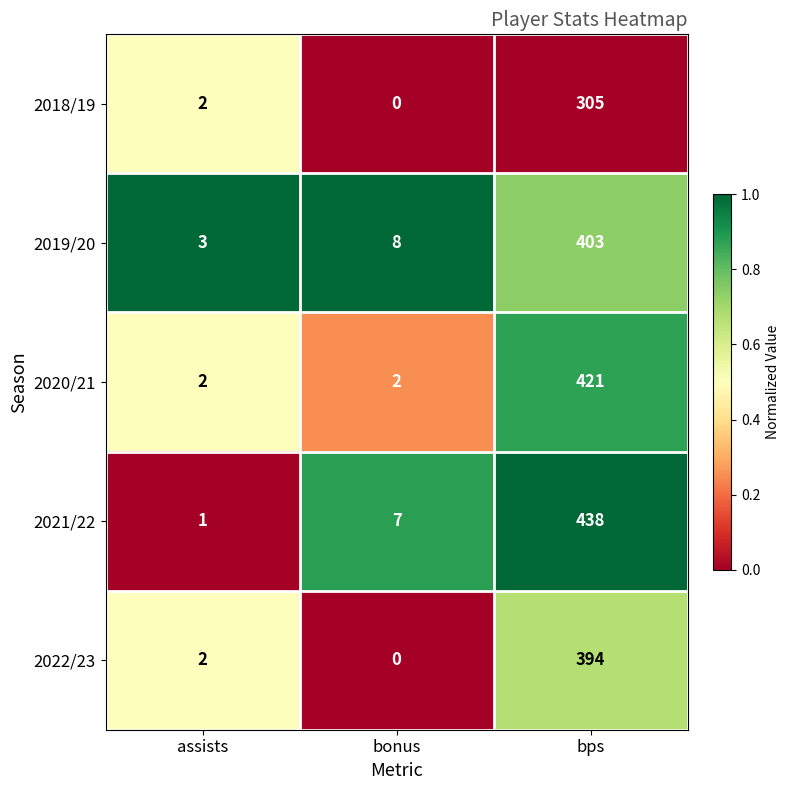

At which category is the sum across all series the highest?

bps